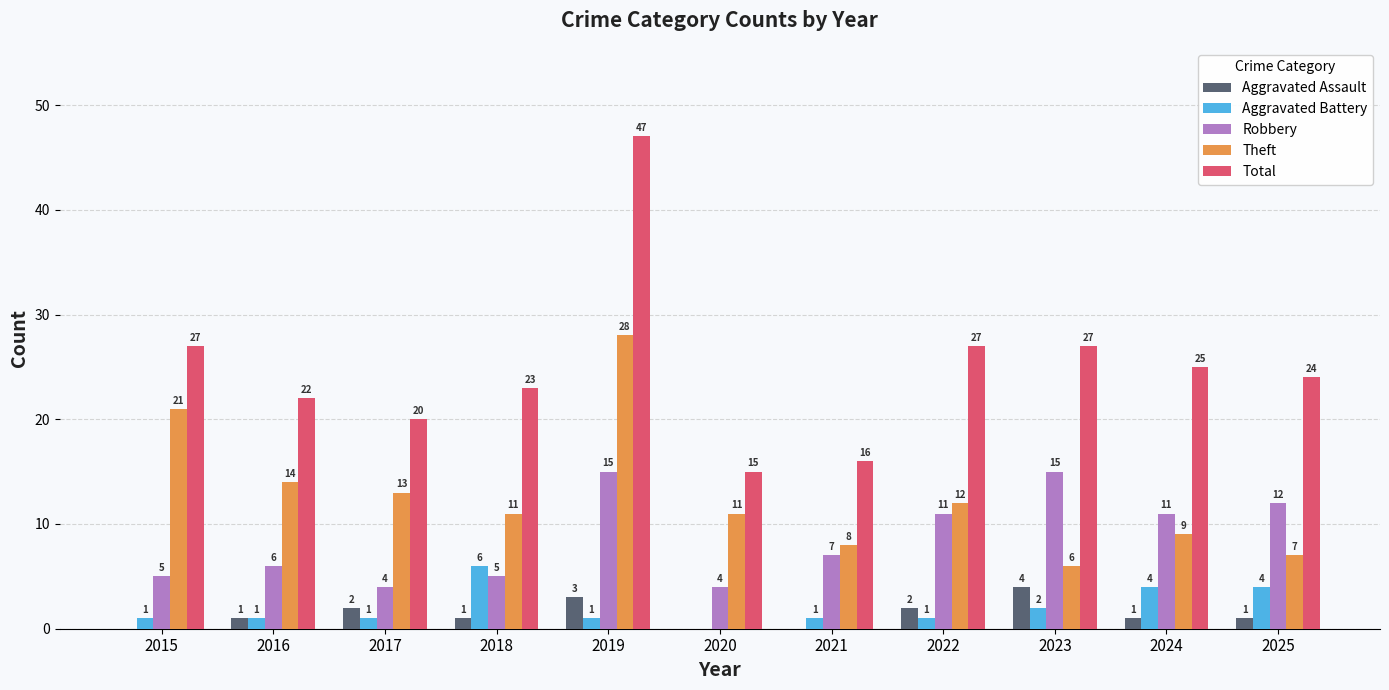

At which category does the chart reach its peak across all series?

2019